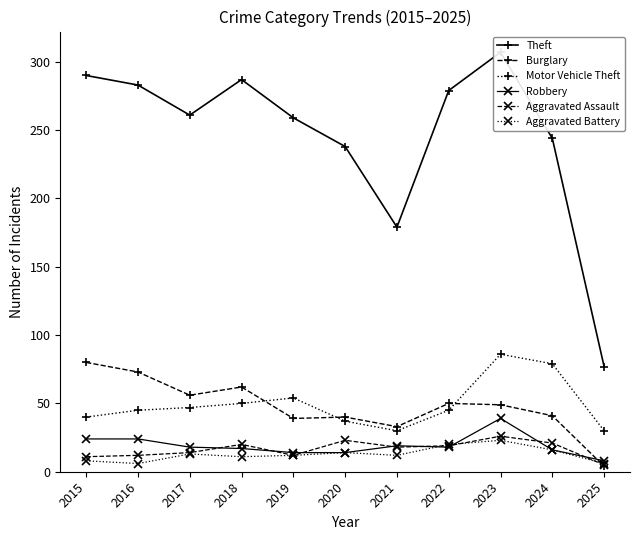

True or false: Aggravated Battery and Motor Vehicle Theft intersect in this chart.

False